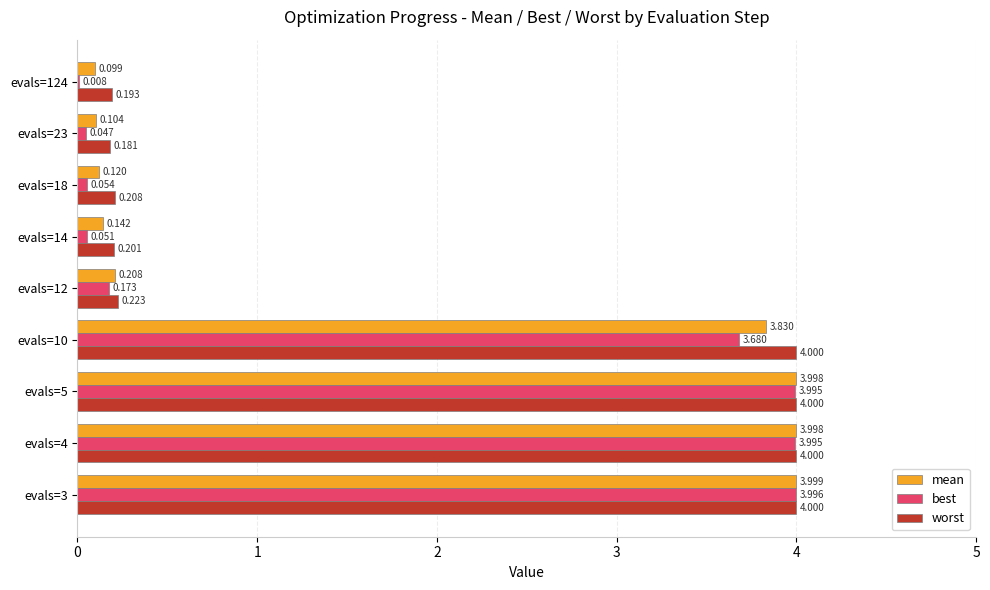

Which series changed the most between evals=23 and evals=124?

best